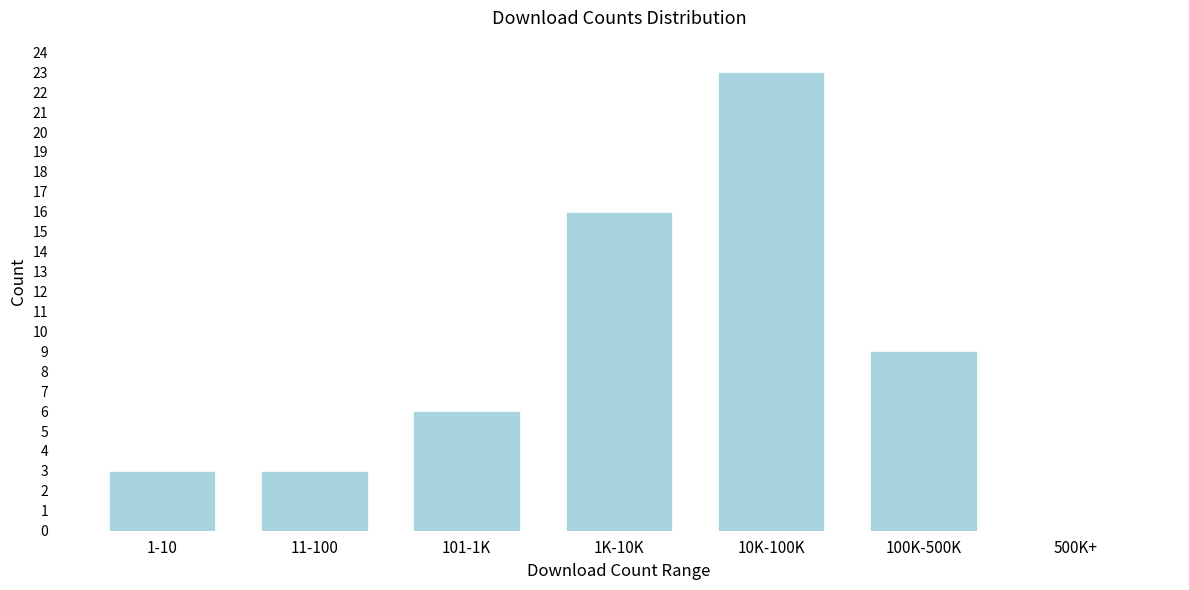

Reading left to right, list all the values displayed in this chart.

1-10=3	11-100=3	101-1K=6	1K-10K=16	10K-100K=23	100K-500K=9	500K+=0